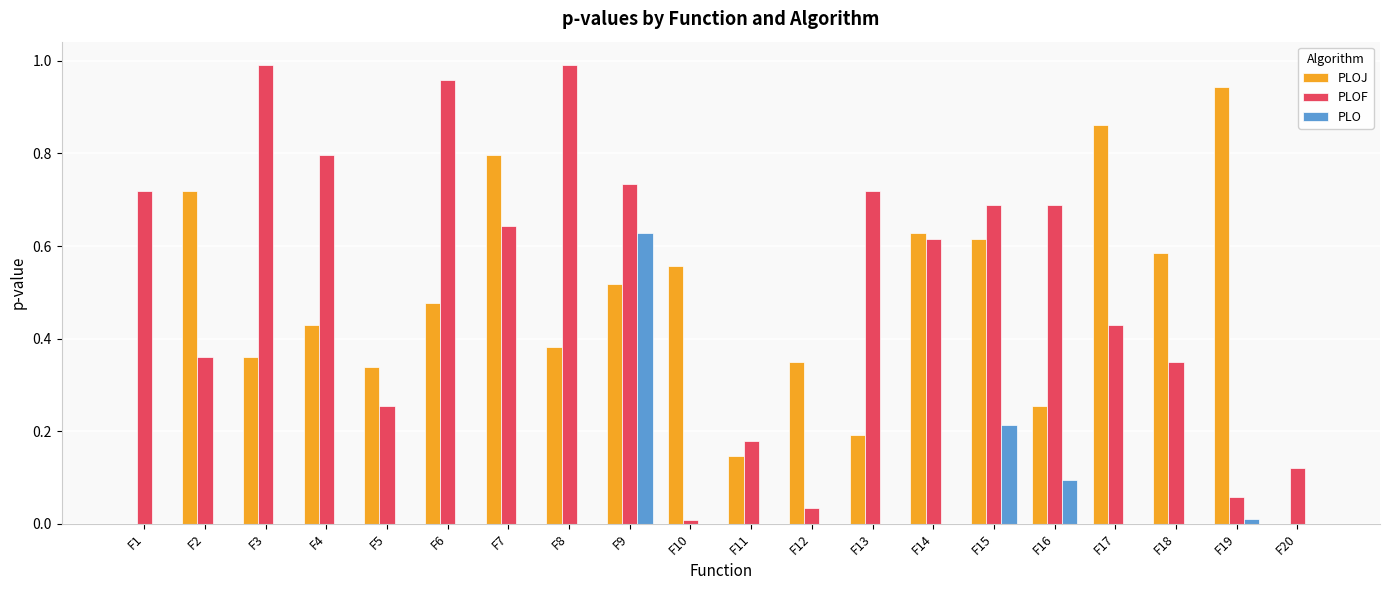

Which category has the highest value in the PLOJ series?

F19